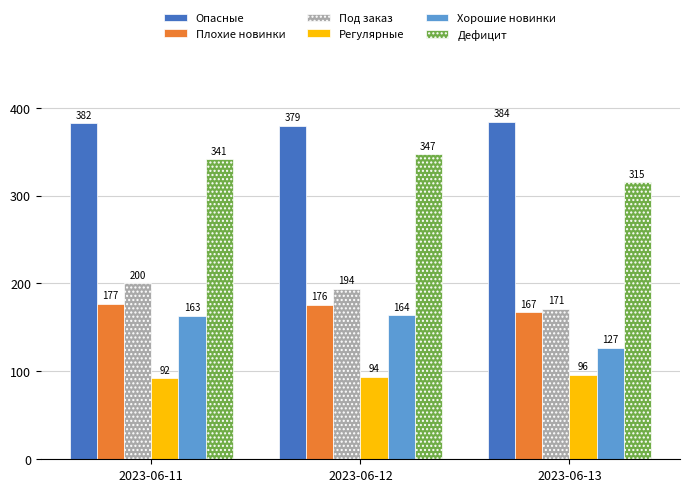

What is the minimum value for Регулярные?

92